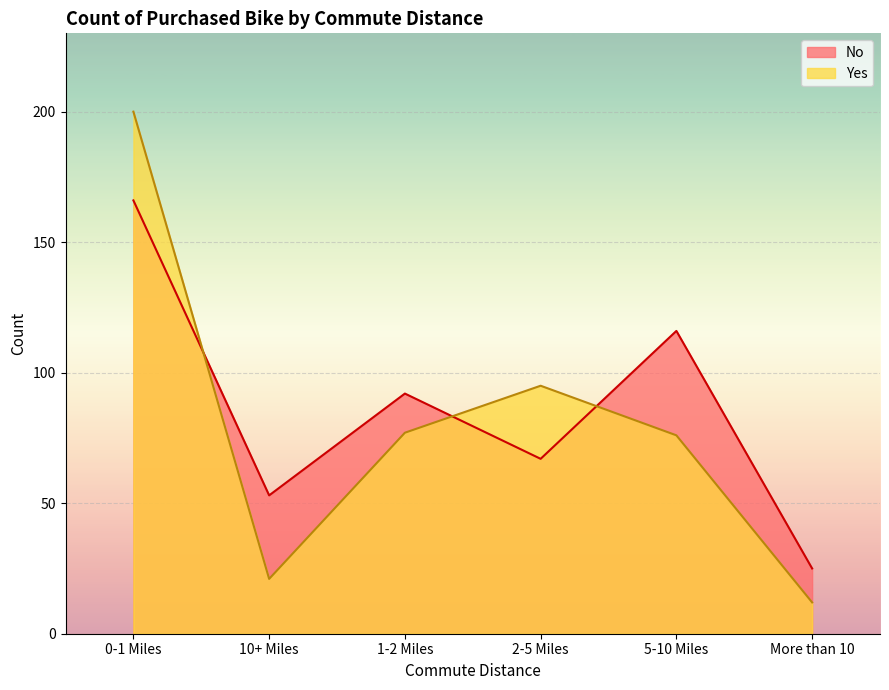

How many intersections are there between Yes and No?

3